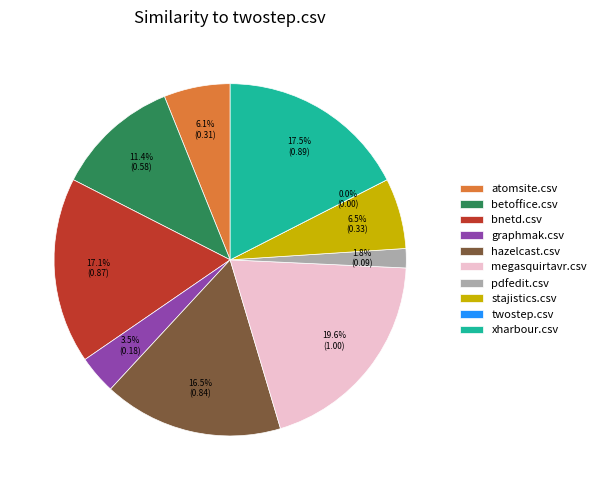

How many segments does this pie chart have?

10